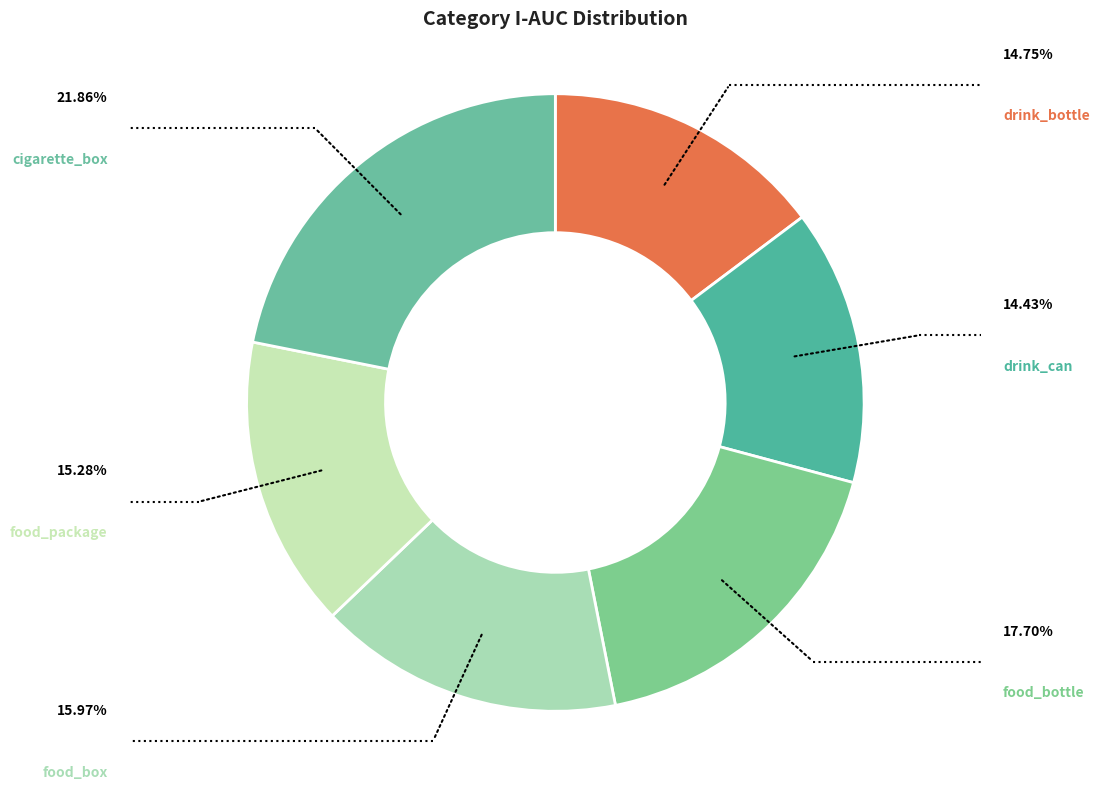

Does any single category account for the majority?

No